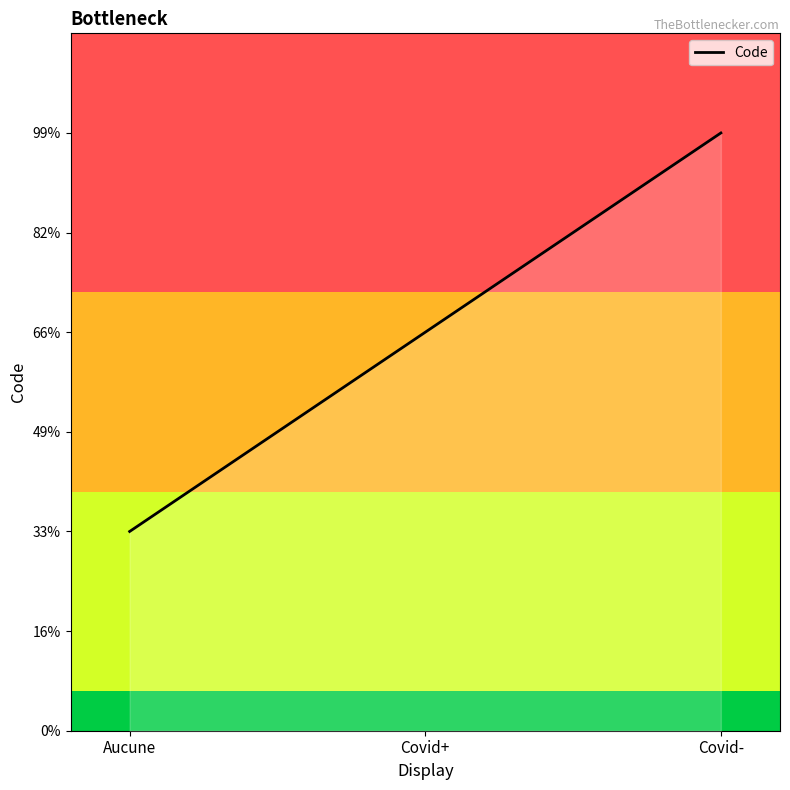

Is this an area chart (filled region under the line)?

Yes